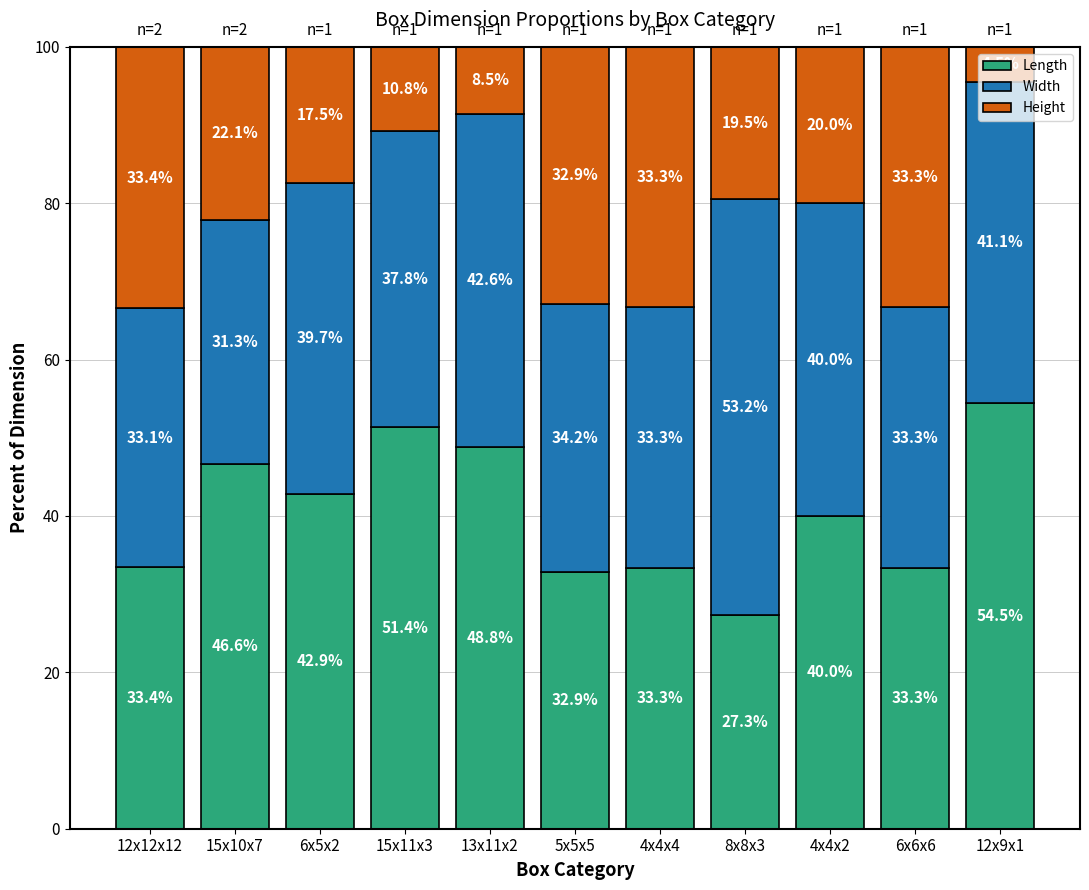

What is the difference between the maximum and second lowest values in the Length series?

21.6